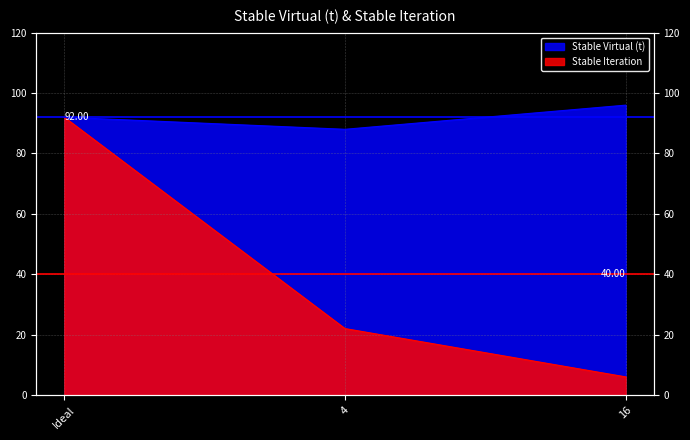

The Stable Virtual (t) series shows 38 at Ideal. True or false?

False